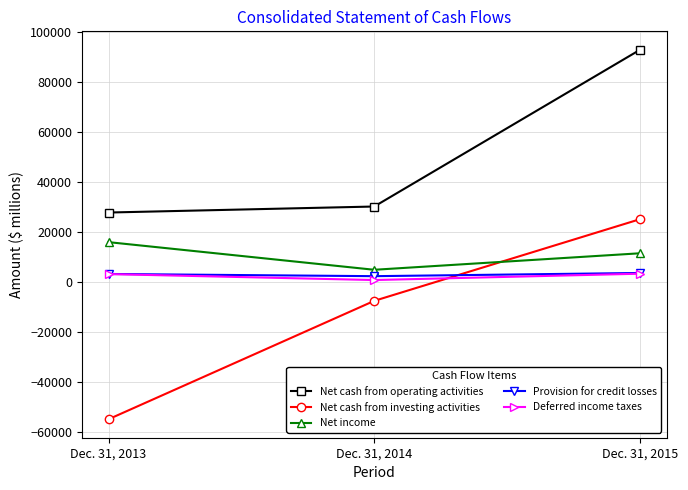

How many data points does each series have?

3